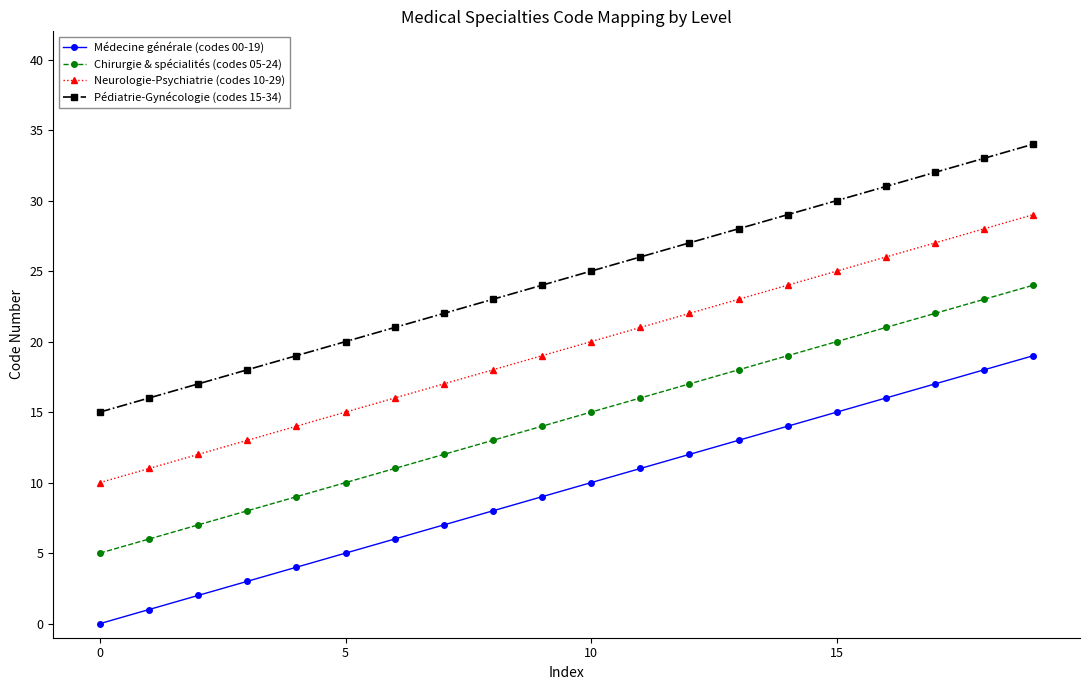

Rank the series by their average value, from highest to lowest.

Pédiatrie-Gynécologie (codes 15-34), Neurologie-Psychiatrie (codes 10-29), Chirurgie & spécialités (codes 05-24), Médecine générale (codes 00-19)